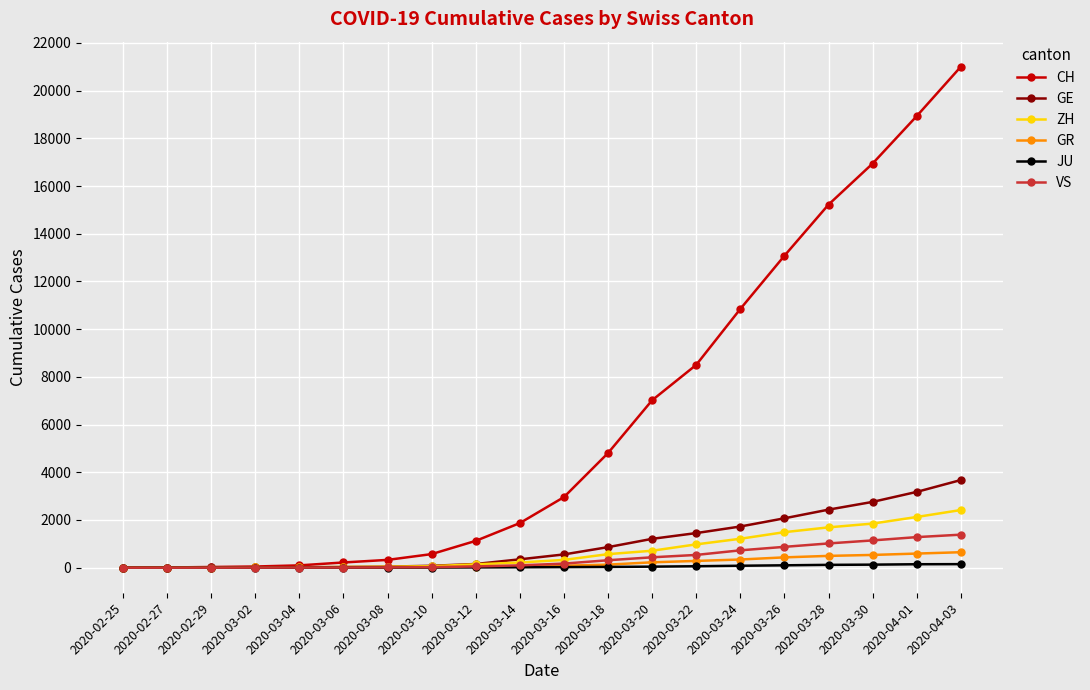

True or false: GE has a value of 724 at 2020-04-01.

False